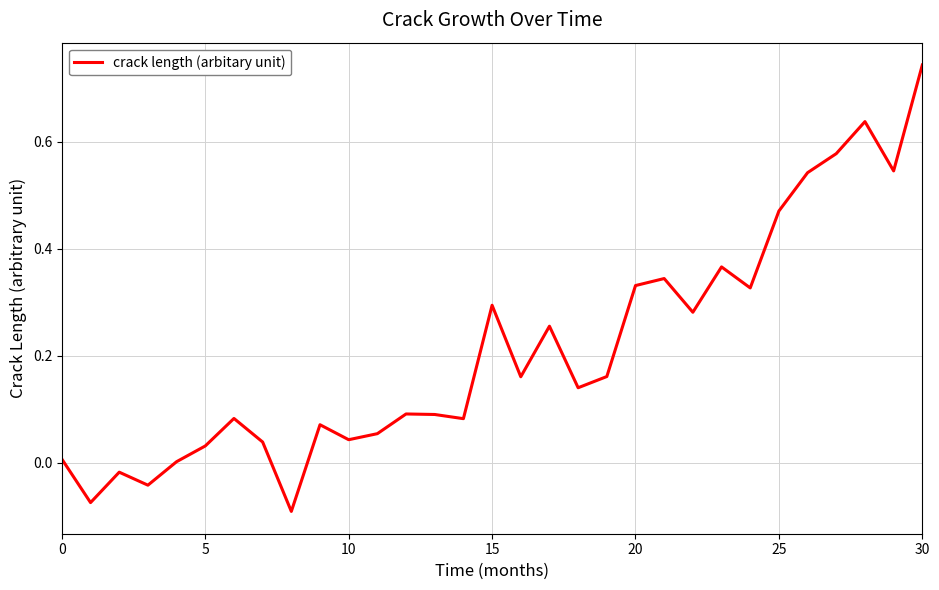

What is the difference between the maximum and minimum values?

0.8